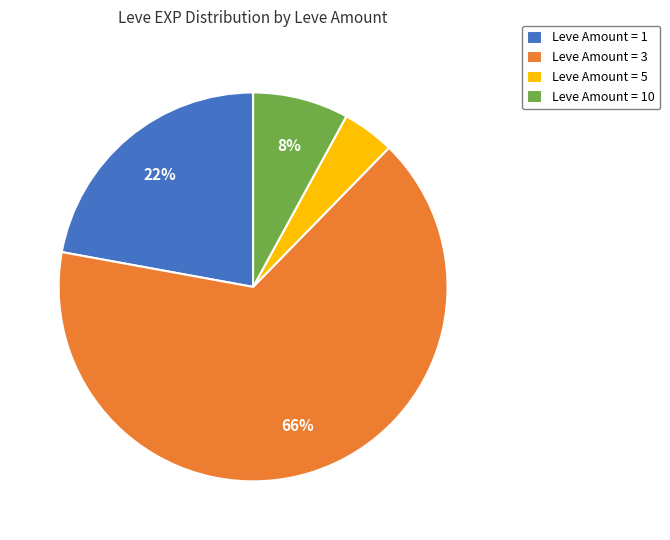

Which slice represents more than half of the pie?

Leve Amount = 3